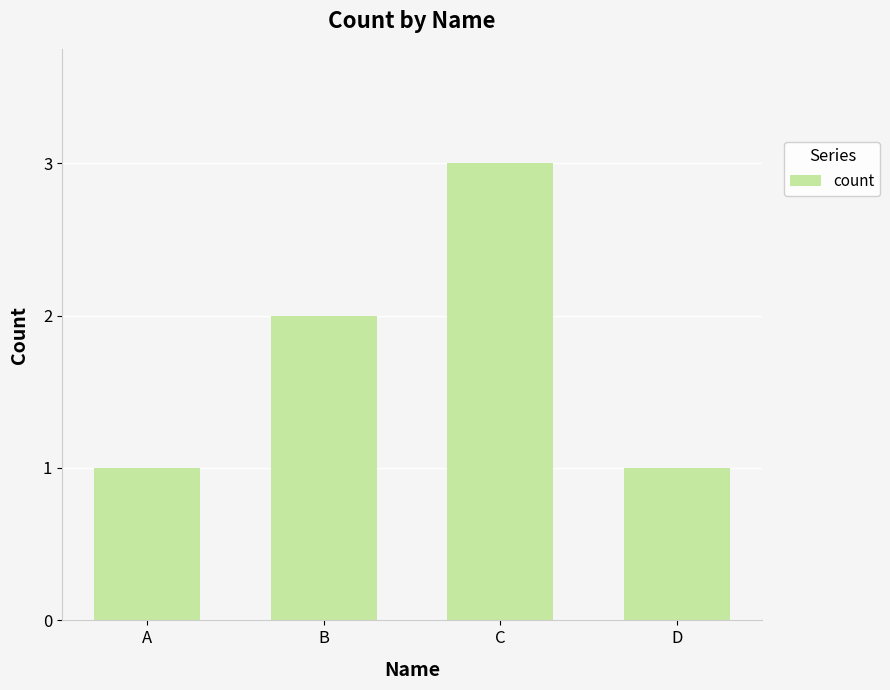

True or false: the data shows 3 at C.

True